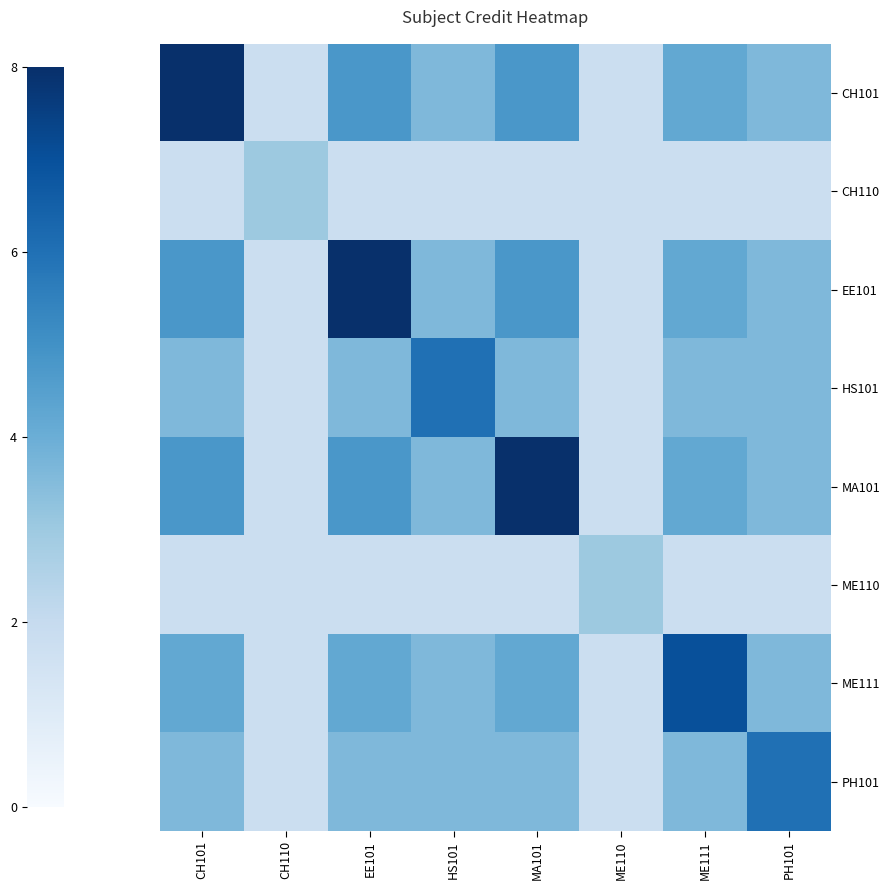

How many distinct data groups are displayed?

8